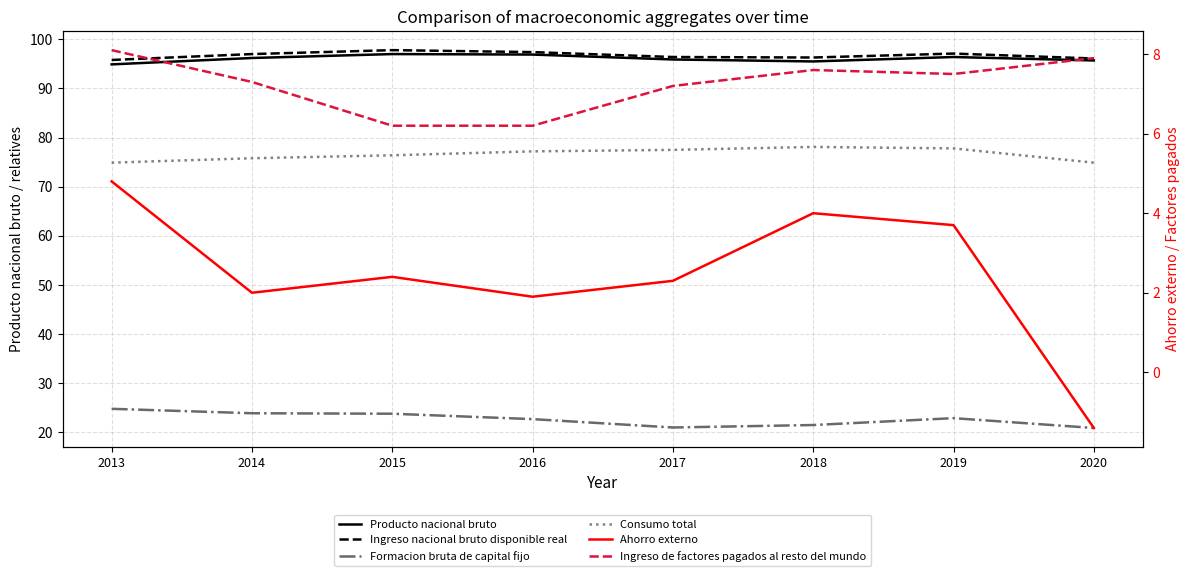

Reading left to right, extract all data points from this chart.

Producto nacional bruto: 2013=94.9	2014=96.2	2015=97.0	2016=96.9	2017=95.9	2018=95.5	2019=96.4	2020=95.7
Ingreso nacional bruto disponible real: 2013=95.8	2014=97.0	2015=97.8	2016=97.4	2017=96.4	2018=96.3	2019=97.1	2020=96.1
Formacion bruta de capital fijo: 2013=24.8	2014=23.9	2015=23.8	2016=22.7	2017=21.0	2018=21.5	2019=22.9	2020=20.9
Consumo total: 2013=74.9	2014=75.8	2015=76.4	2016=77.2	2017=77.5	2018=78.1	2019=77.8	2020=74.9
Ahorro externo: 2013=4.8	2014=2.0	2015=2.4	2016=1.9	2017=2.3	2018=4.0	2019=3.7	2020=-1.4
Ingreso de factores pagados al resto del mundo: 2013=8.1	2014=7.3	2015=6.2	2016=6.2	2017=7.2	2018=7.6	2019=7.5	2020=7.9